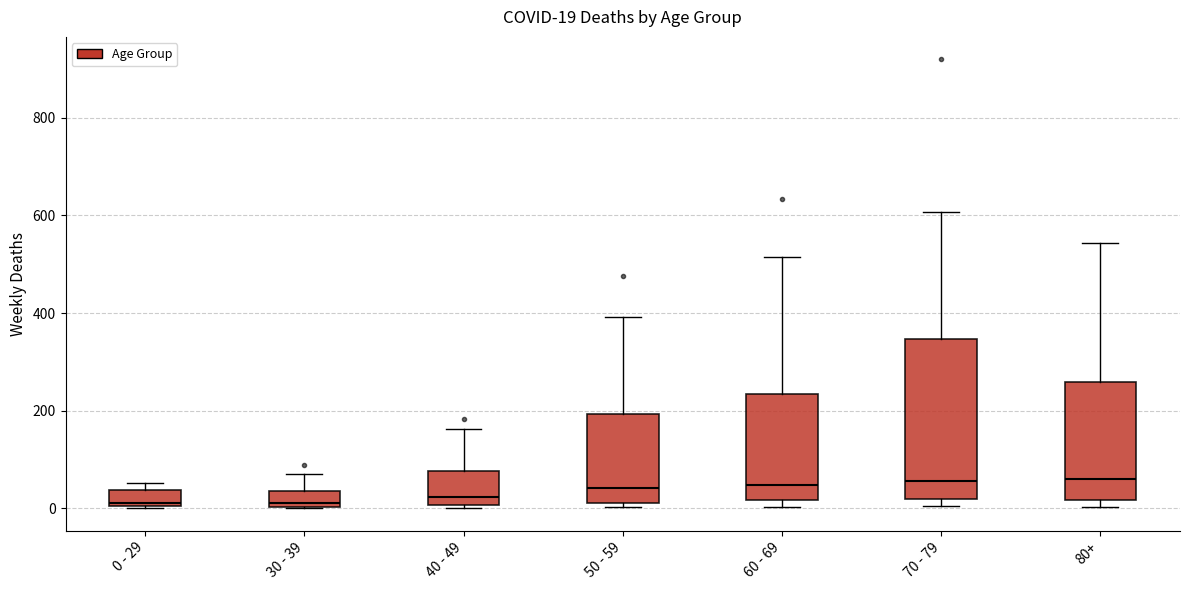

Comparing the boxes themselves (not the whiskers), which one is the tallest?

70 - 79